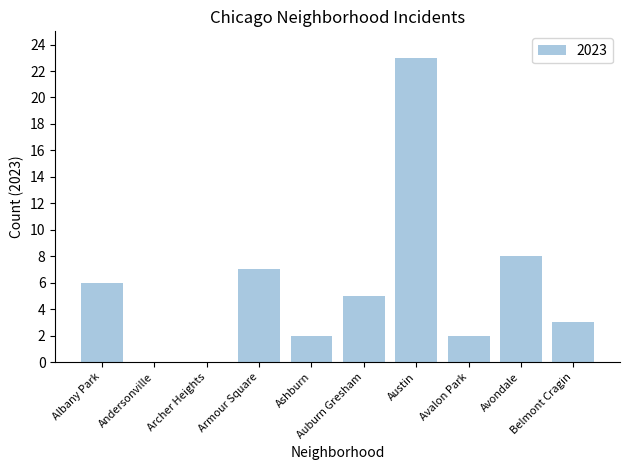

Which has a higher value, Avalon Park or Auburn Gresham?

Auburn Gresham